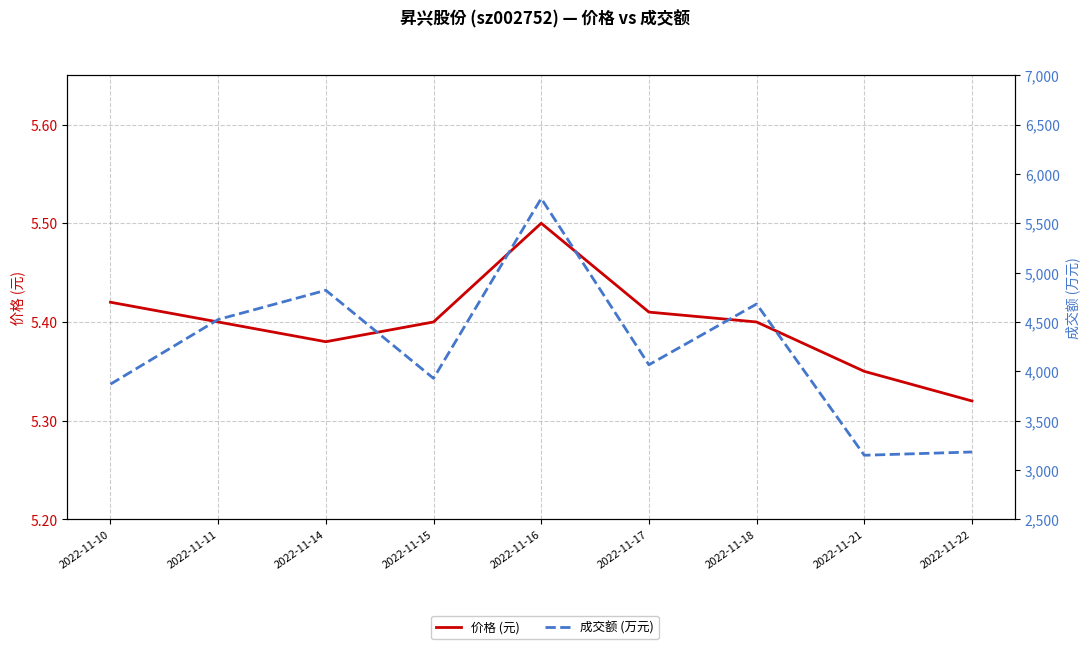

Is it true that 成交额 (万元) equals 5751.0 at 2022-11-16?

True